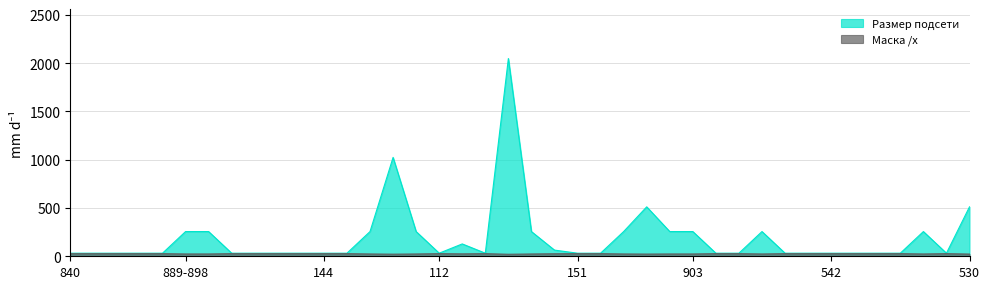

What is the highest value of the Маска /x series?

27